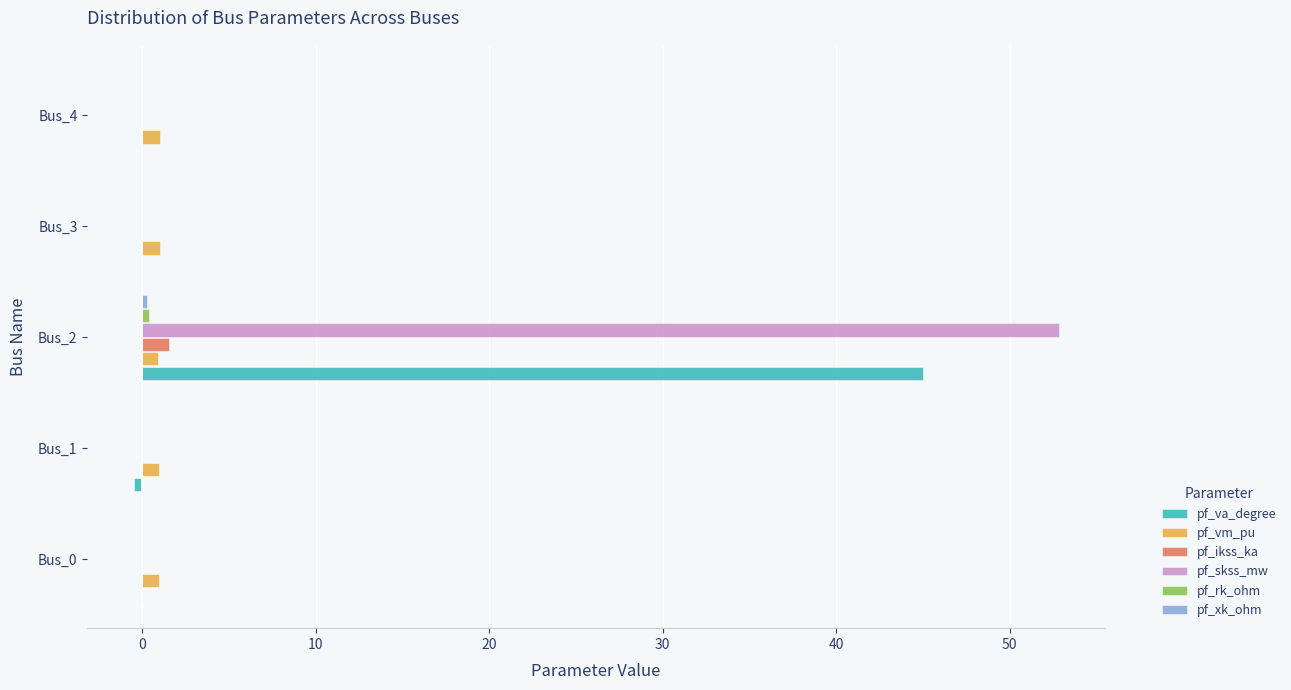

At which category does the chart reach its peak across all series?

Bus_2